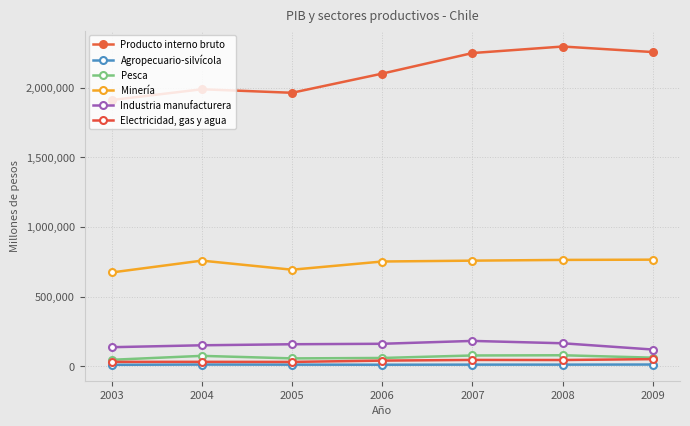

How many lines are shown in the chart?

6